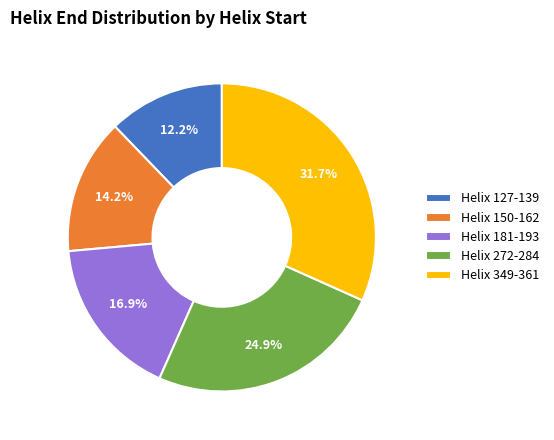

Is it true that Helix 181-193 is 25% of the pie?

False